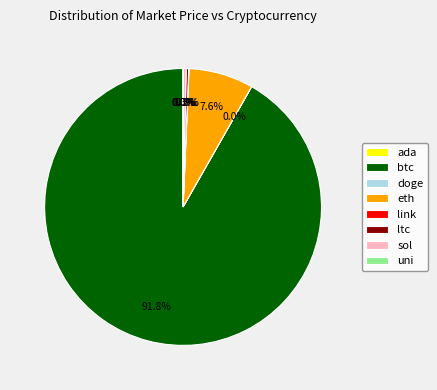

What is the majority slice?

btc